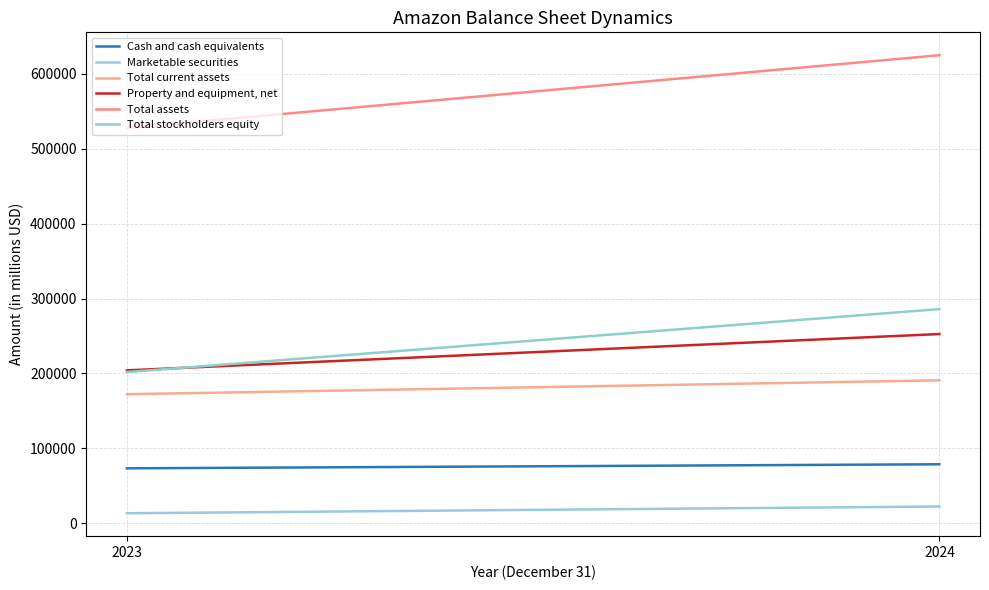

Is this an area chart (filled region under the line)?

No